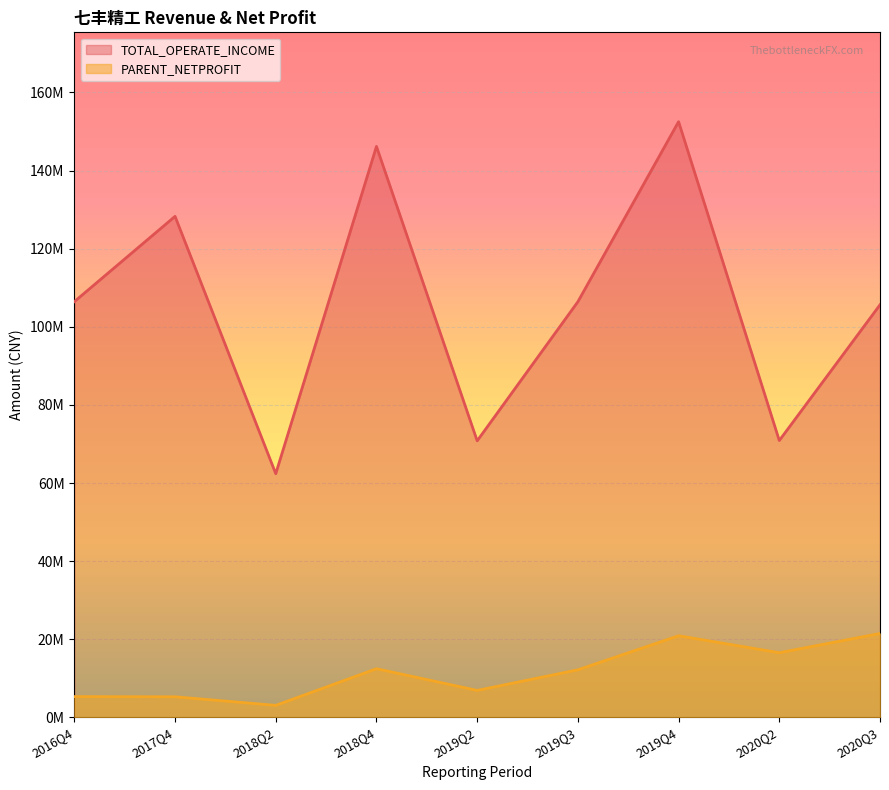

How many values in the PARENT_NETPROFIT series are below 12173721?

4